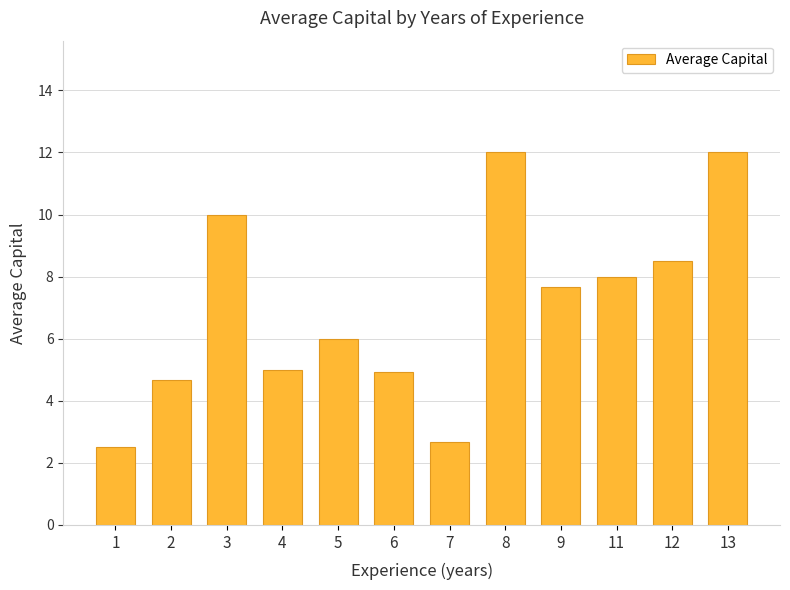

Are the bars grouped side by side (vs. stacked)?

No